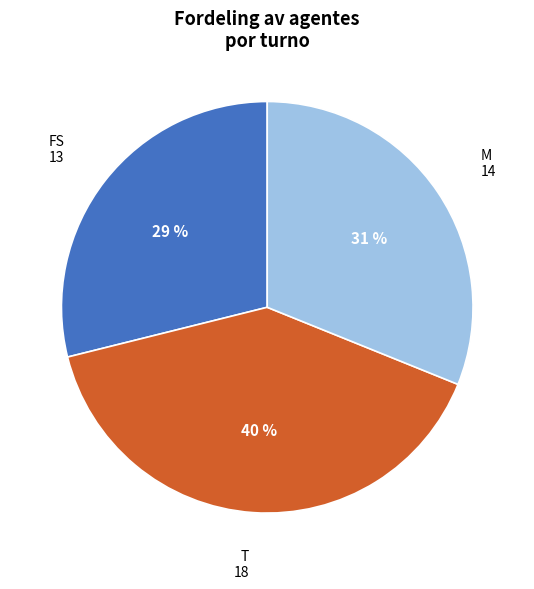

Approximately how many times larger is the value at T compared to FS?

1.4